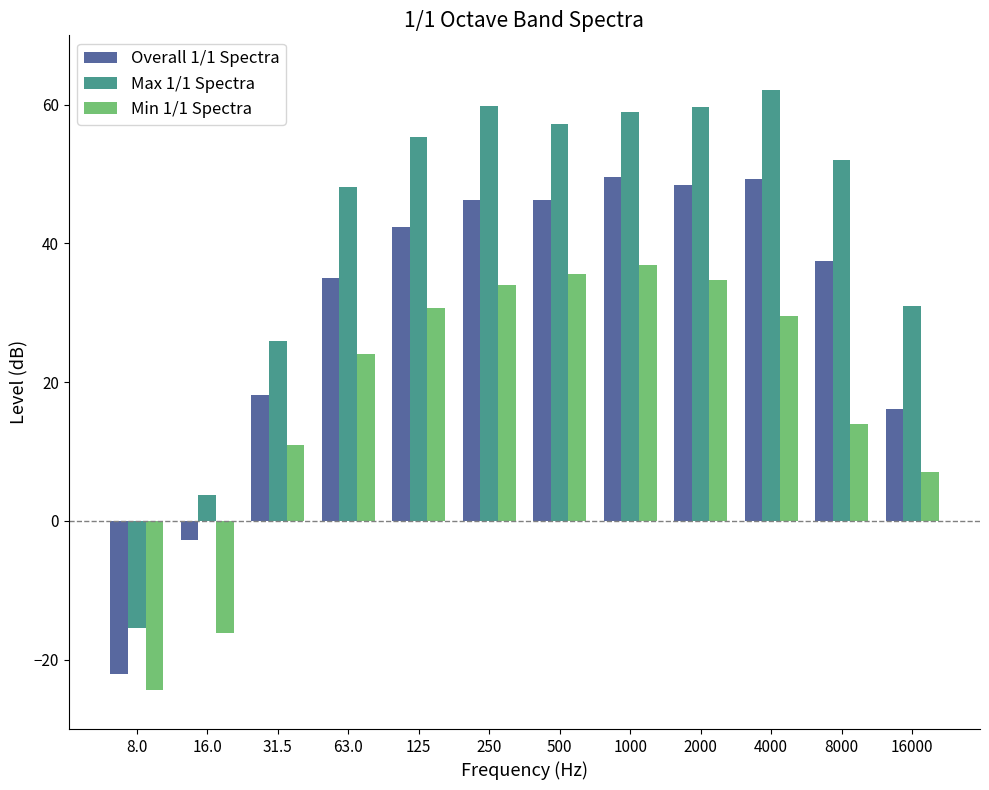

Rank the series at 250 from highest to lowest value.

Max 1/1 Spectra, Overall 1/1 Spectra, Min 1/1 Spectra